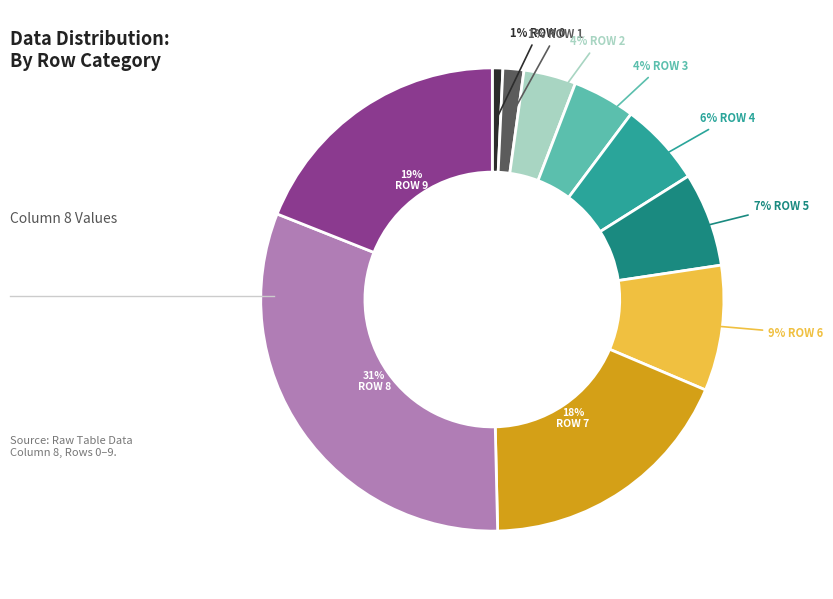

Is there a majority slice in this chart?

No